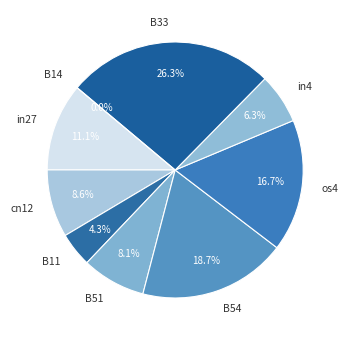

Which has a higher value, B11 or cn12?

cn12